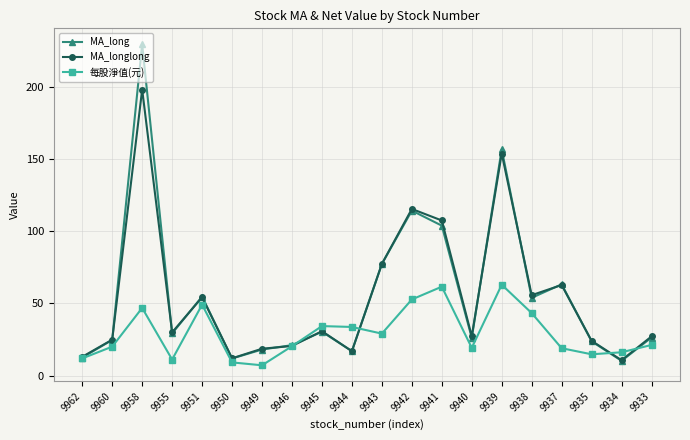

True or false: MA_longlong has more than 1 points higher than both neighbors.

True